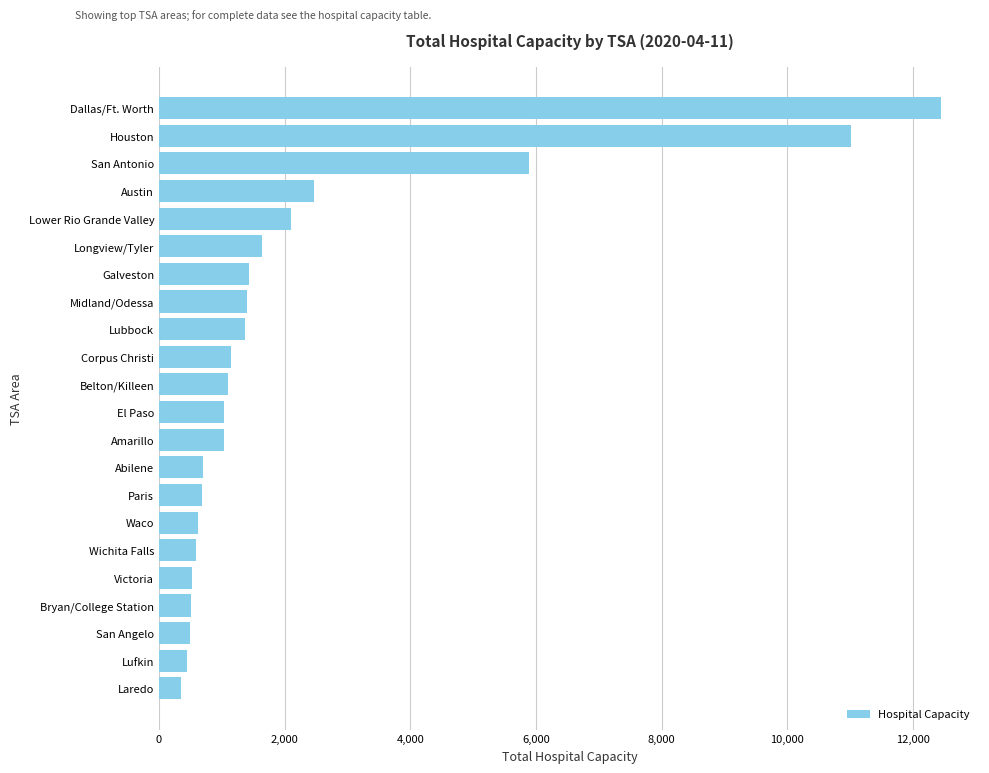

What is the value of the 16th bar from the top?

625